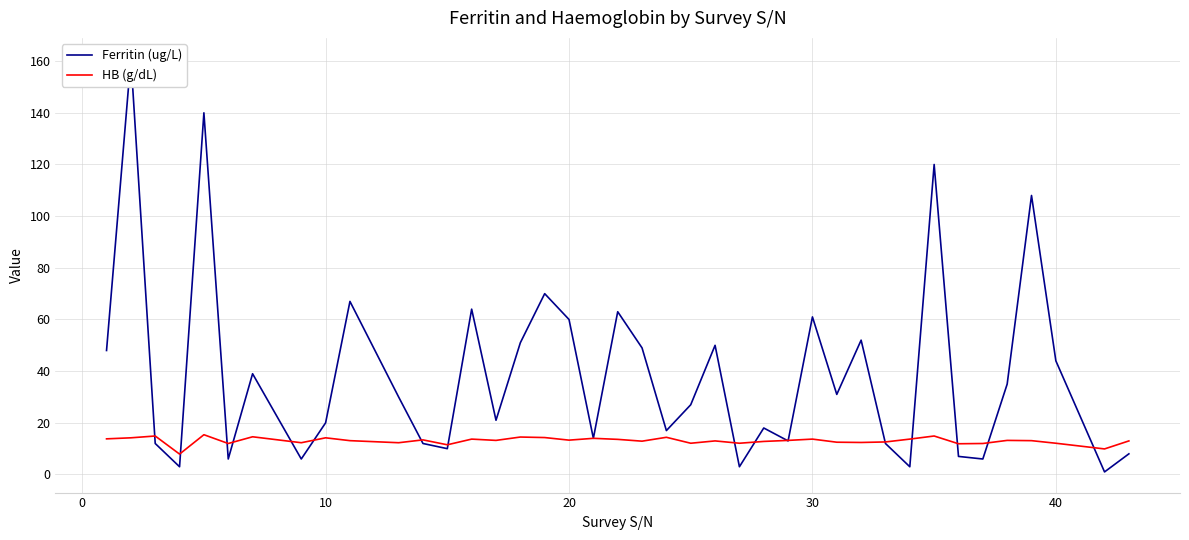

Reading right to left, transcribe all the data shown in this chart.

Ferritin (ug/L): 8.0	1.0	44.0	108.0	35.0	6.0	7.0	120.0	3.0	12.0	52.0	31.0	61.0	13.0	18.0	3.0	50.0	27.0	17.0	49.0	63.0	14.0	60.0	70.0	51.0	21.0	64.0	10.0	12.0	30.0	67.0	20.0	6.0	39.0	6.0	140.0	3.0	12.0	161.0	48.0
HB (g/dL): 13.0	9.9	12.1	13.1	13.2	12.0	11.9	14.9	13.7	12.6	12.4	12.5	13.7	13.2	12.8	12.1	13.0	12.1	14.4	12.9	13.6	14.0	13.3	14.3	14.5	13.2	13.7	11.5	13.4	12.3	13.1	14.2	12.3	14.6	12.0	15.4	7.9	14.9	14.2	13.8